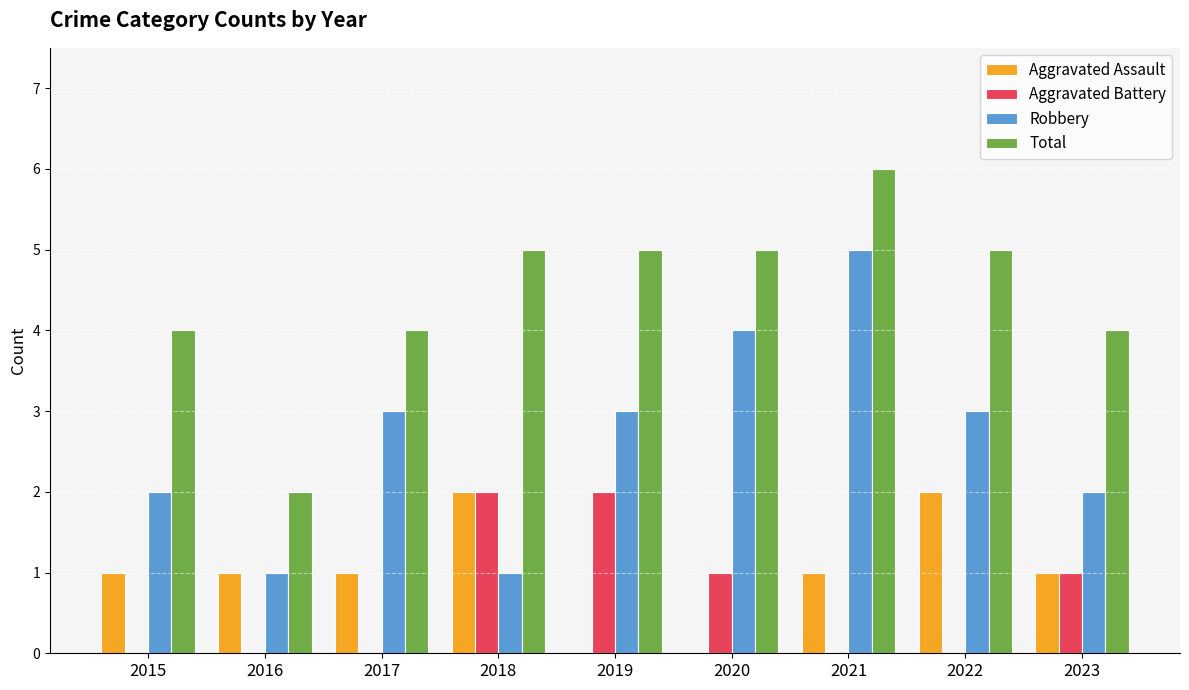

How many data points does each series have?

9